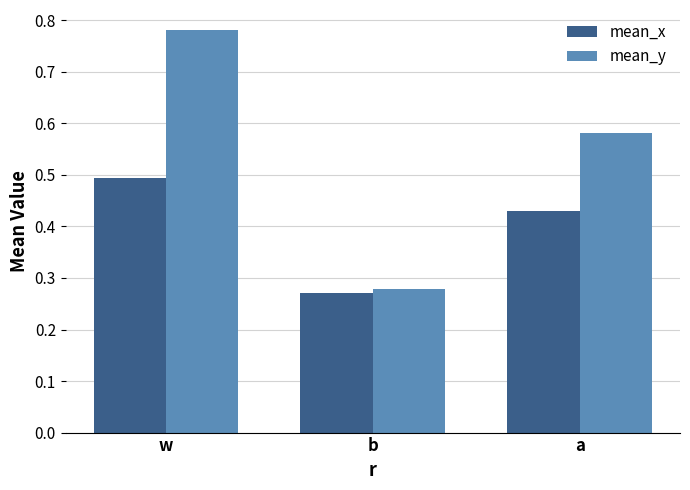

What is the label of the 1st bar from the right?

a